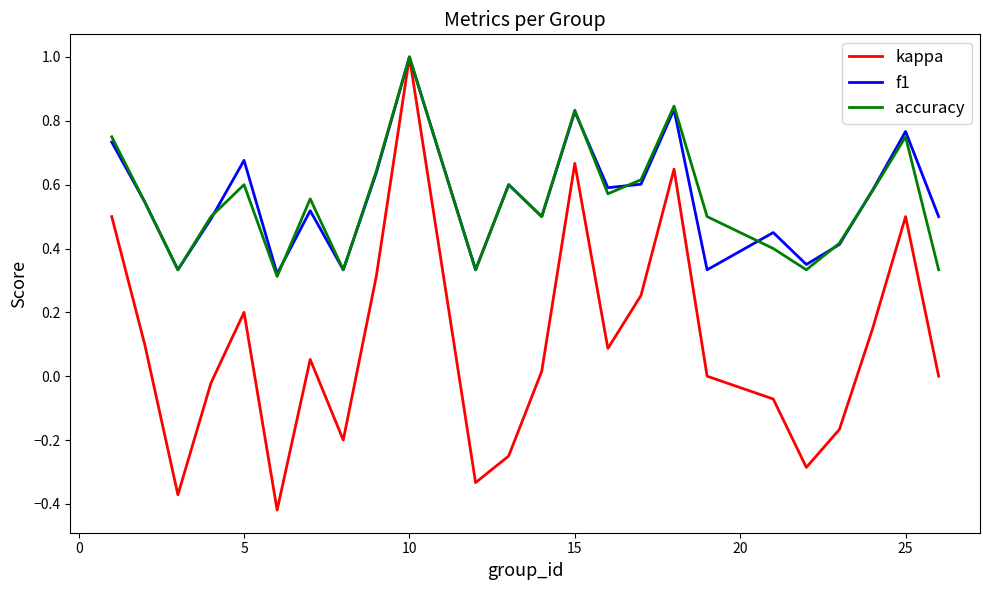

Which series has the widest spread of values?

kappa